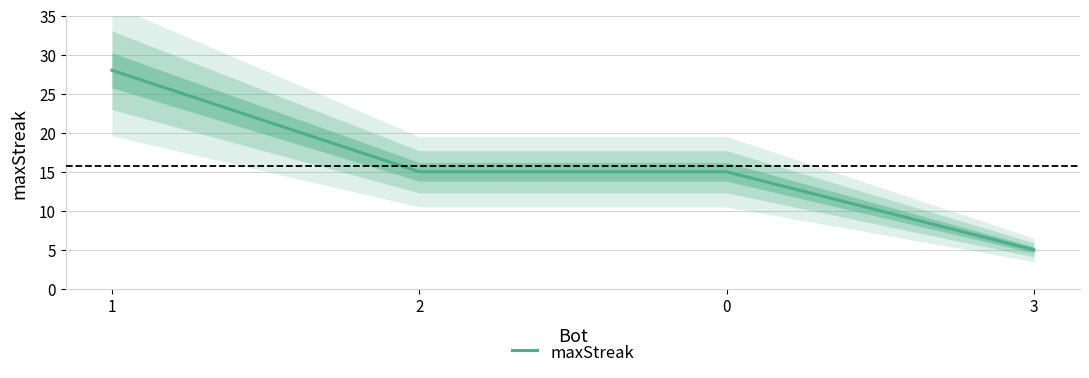

What is the change in value from 0 to 3?

-10